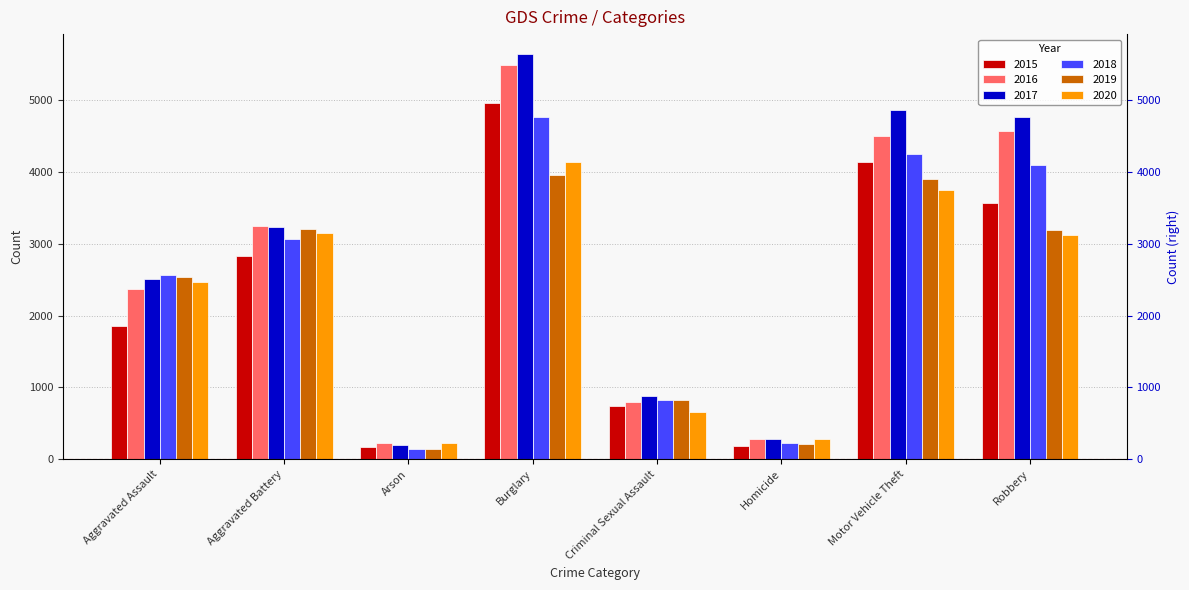

Which category has the highest value in the 2018 series?

Burglary